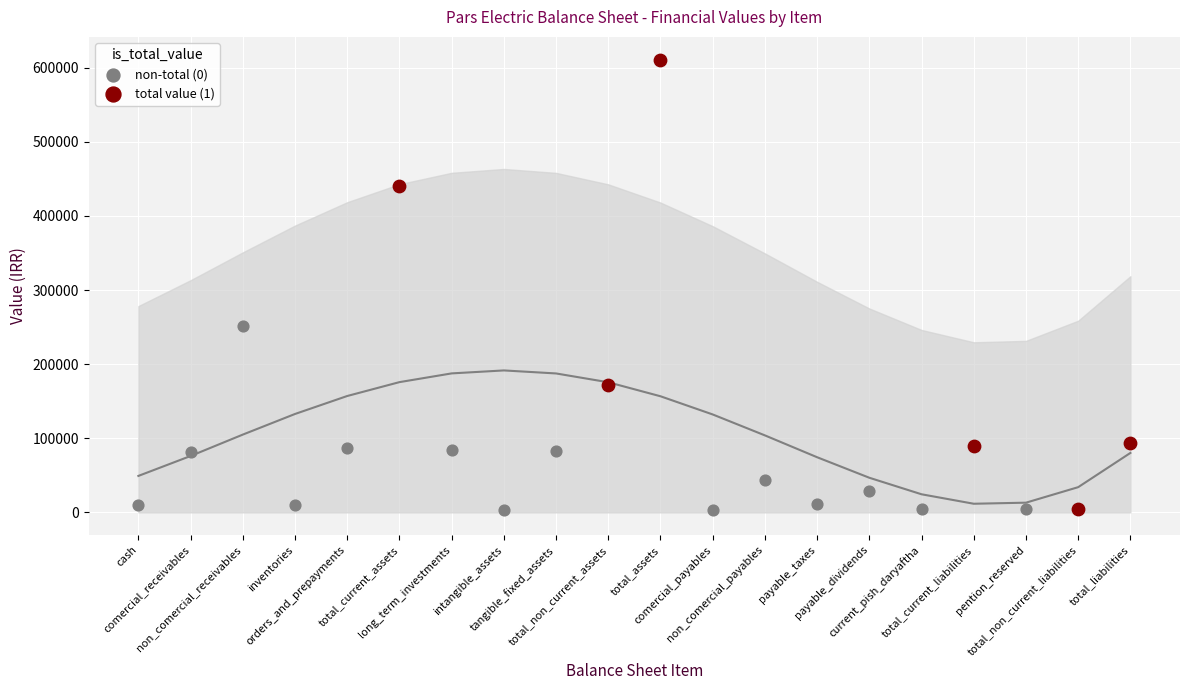

Which series reaches the maximum Y coordinate?

total value (1)